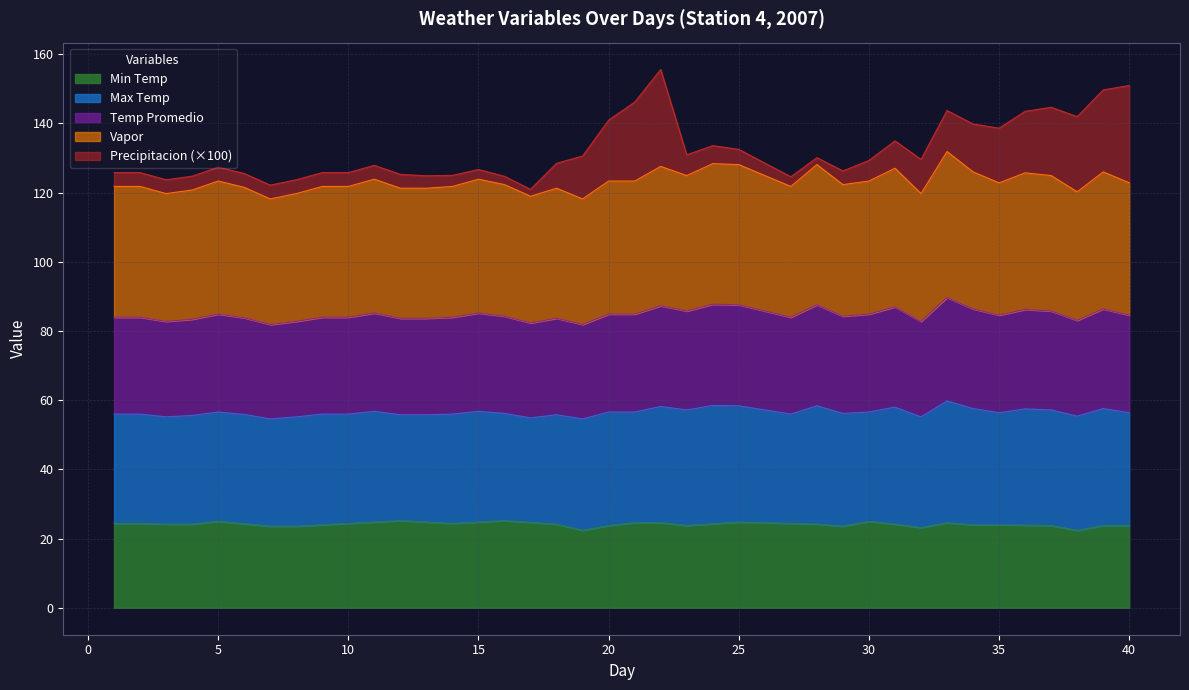

The Min Temp series shows 23.8 at 20. True or false?

True